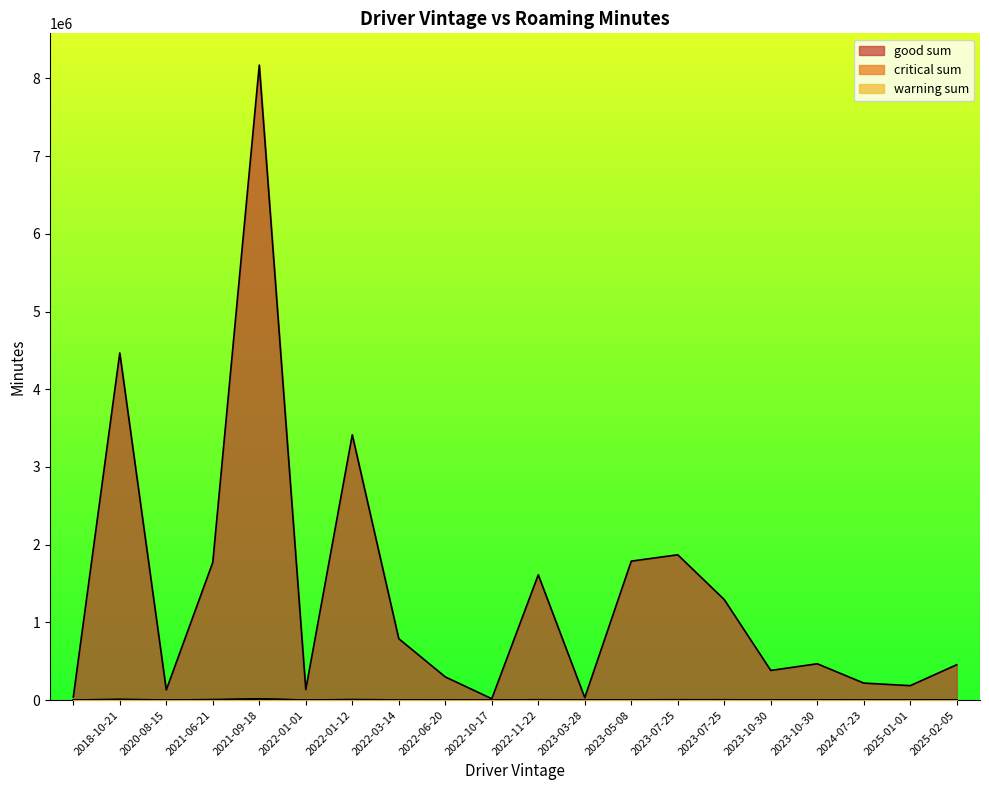

What is the sum of the good sum values at 2022-03-14 and 2022-01-12?

4203569